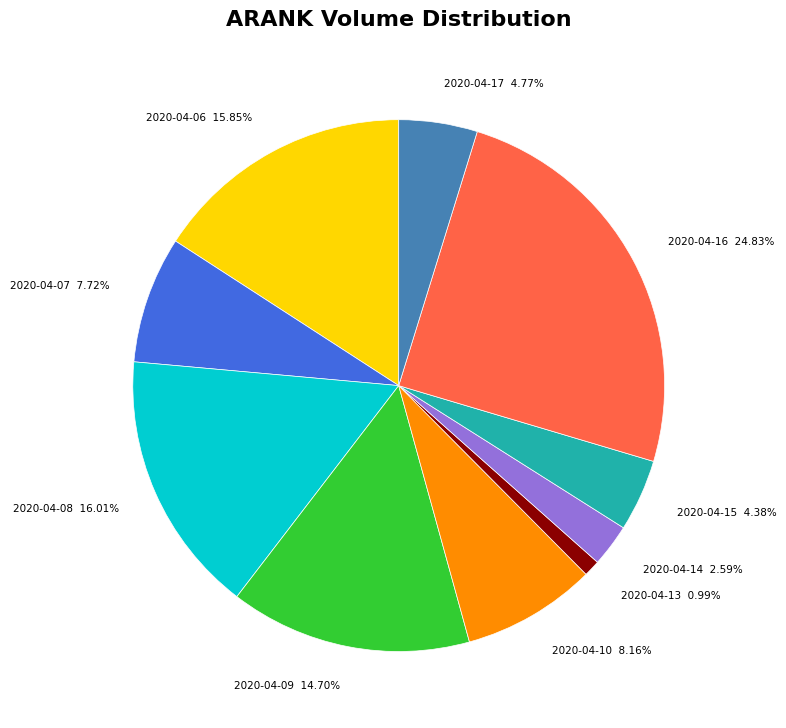

Which category has the smallest portion of the pie?

2020-04-13